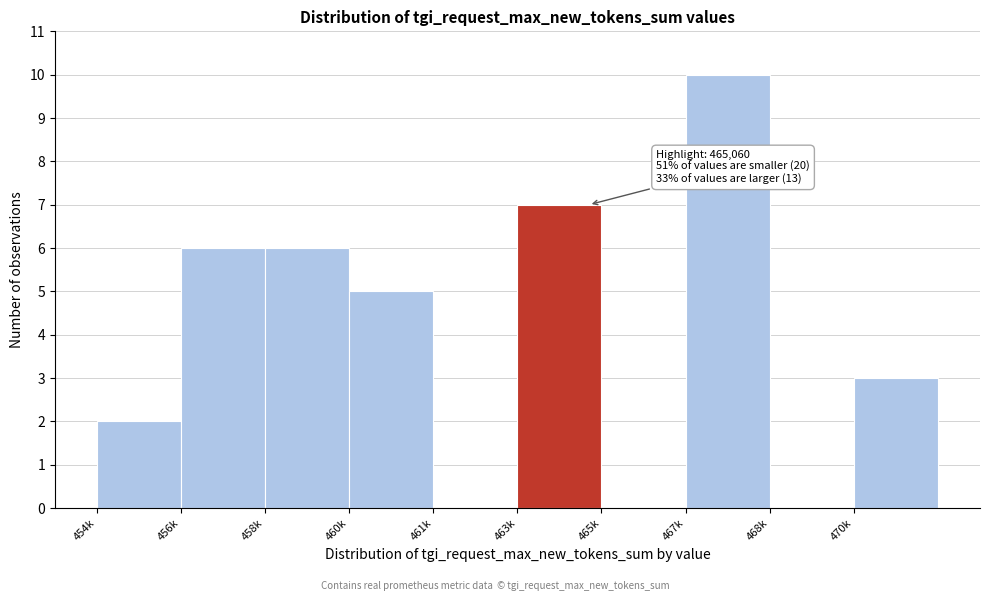

Reading left to right, list all the values displayed in this chart.

454k=2	456k=6	458k=6	460k=5	461k=0	463k=7	465k=0	467k=10	468k=0	470k=3